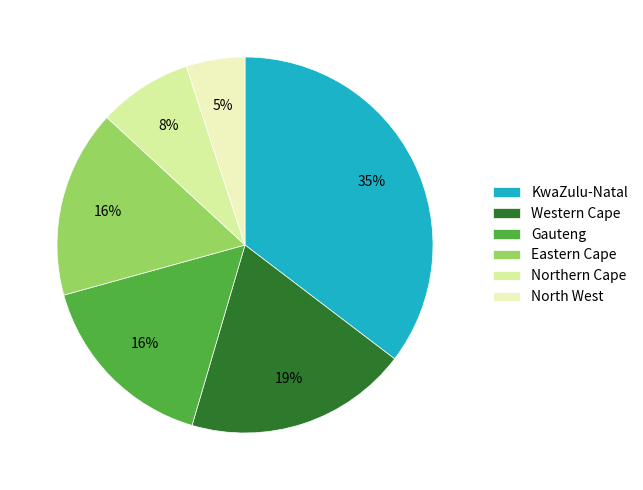

How many slices are in this pie chart?

6